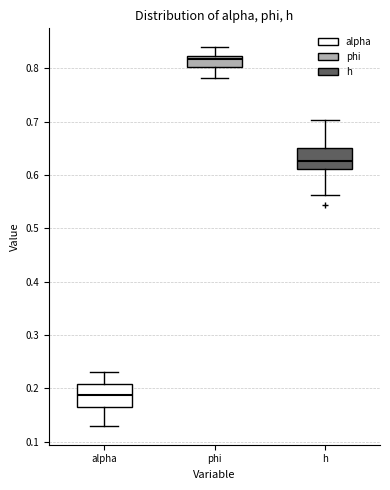

Which box has the lowest median line?

alpha